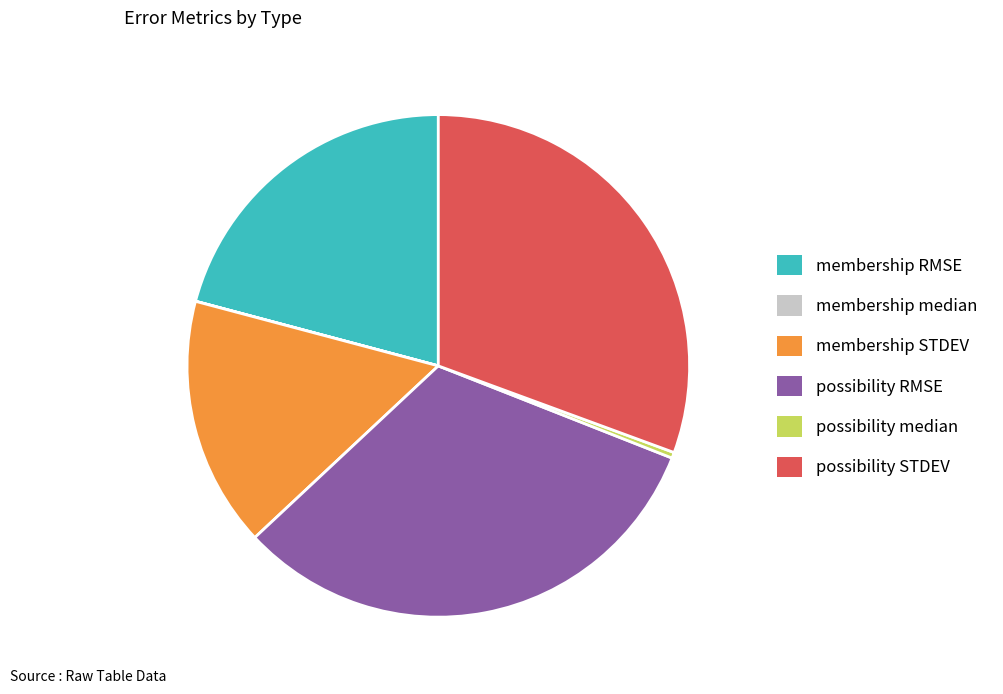

Combined, do possibility median and membership RMSE account for over 50%?

No